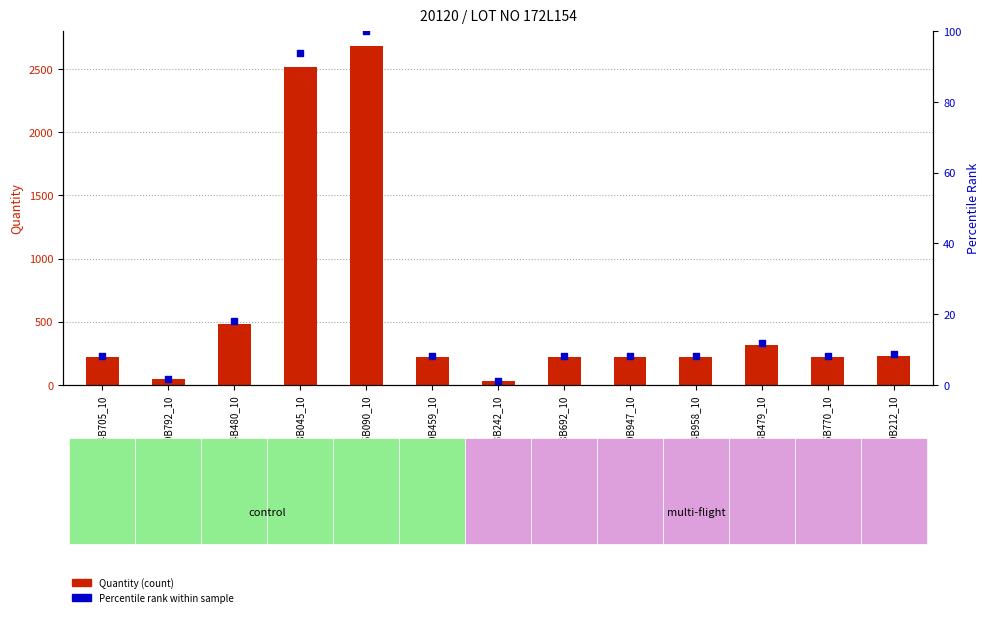

Which series has the largest total across all categories?

Quantity